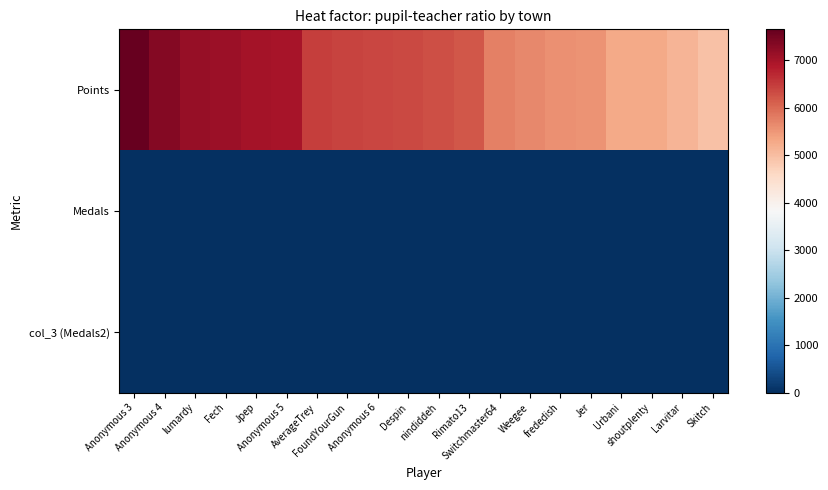

List the series in order of their peak value, highest first.

Points, Medals, col_3 (Medals2)